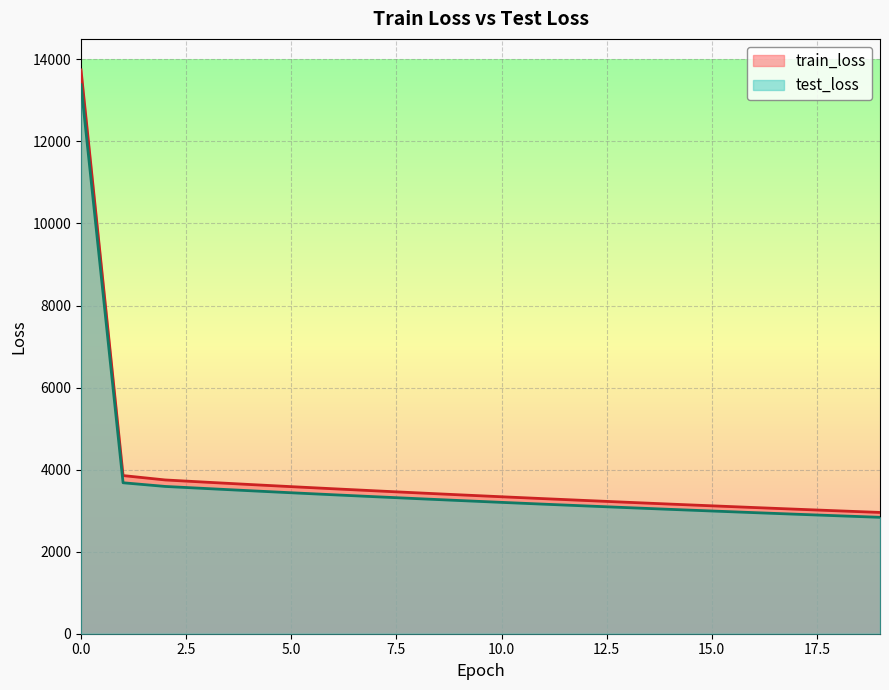

What is the value of the test_loss point at the 5th from the left?

3486.6